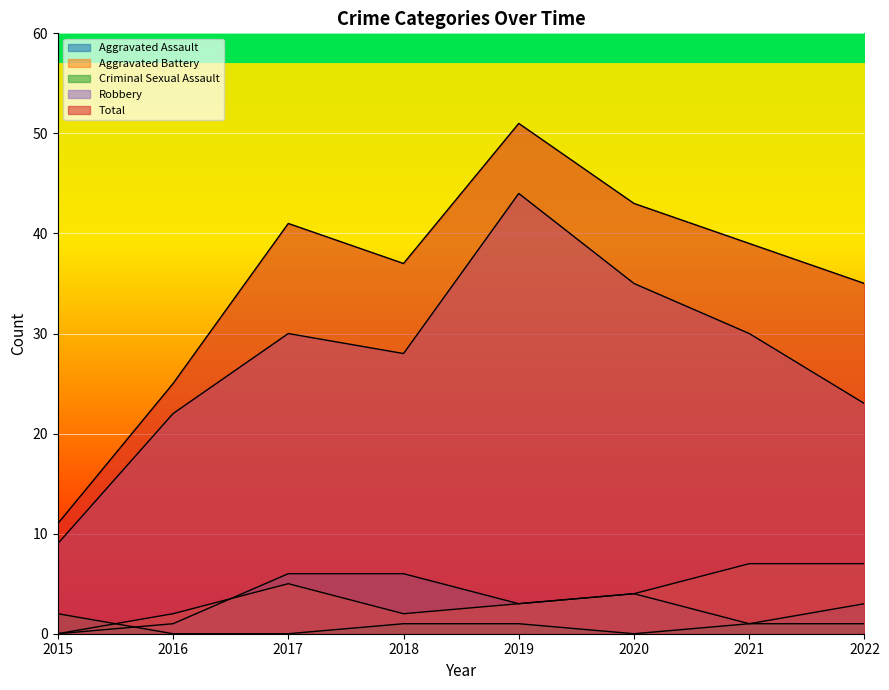

True or false: Total and Aggravated Assault intersect in this chart.

False